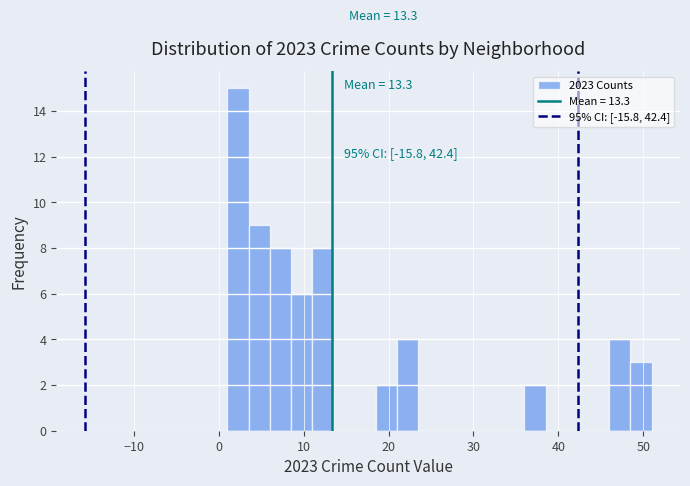

Read against the x-axis, roughly where is the centre of the tallest bar?

2